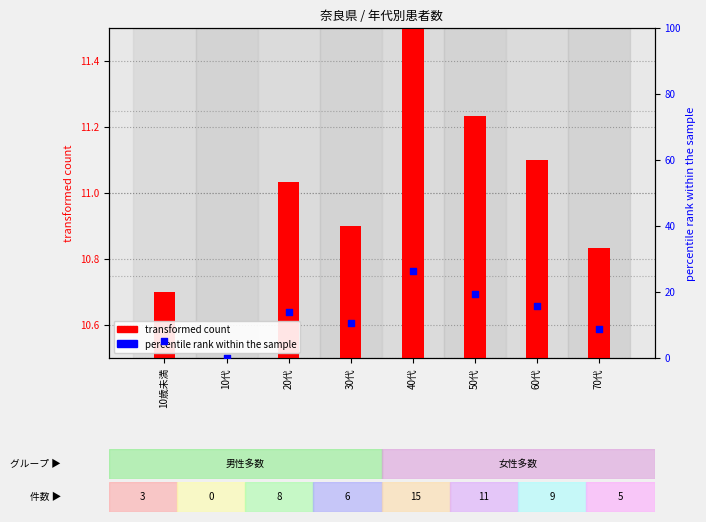

What are all the series names shown in the legend?

transformed count, percentile rank within the sample